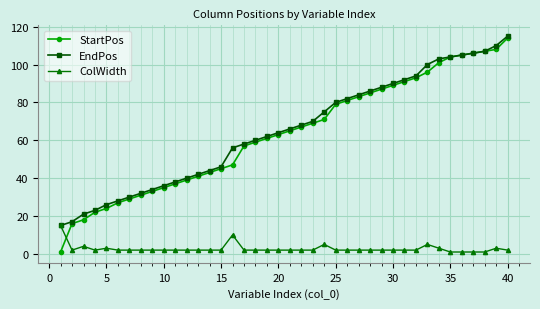

What is the highest value of the StartPos series?

114